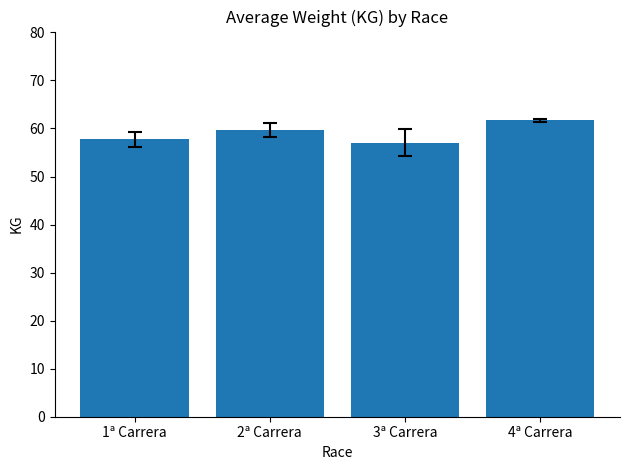

What is the sum of all values?

236.1